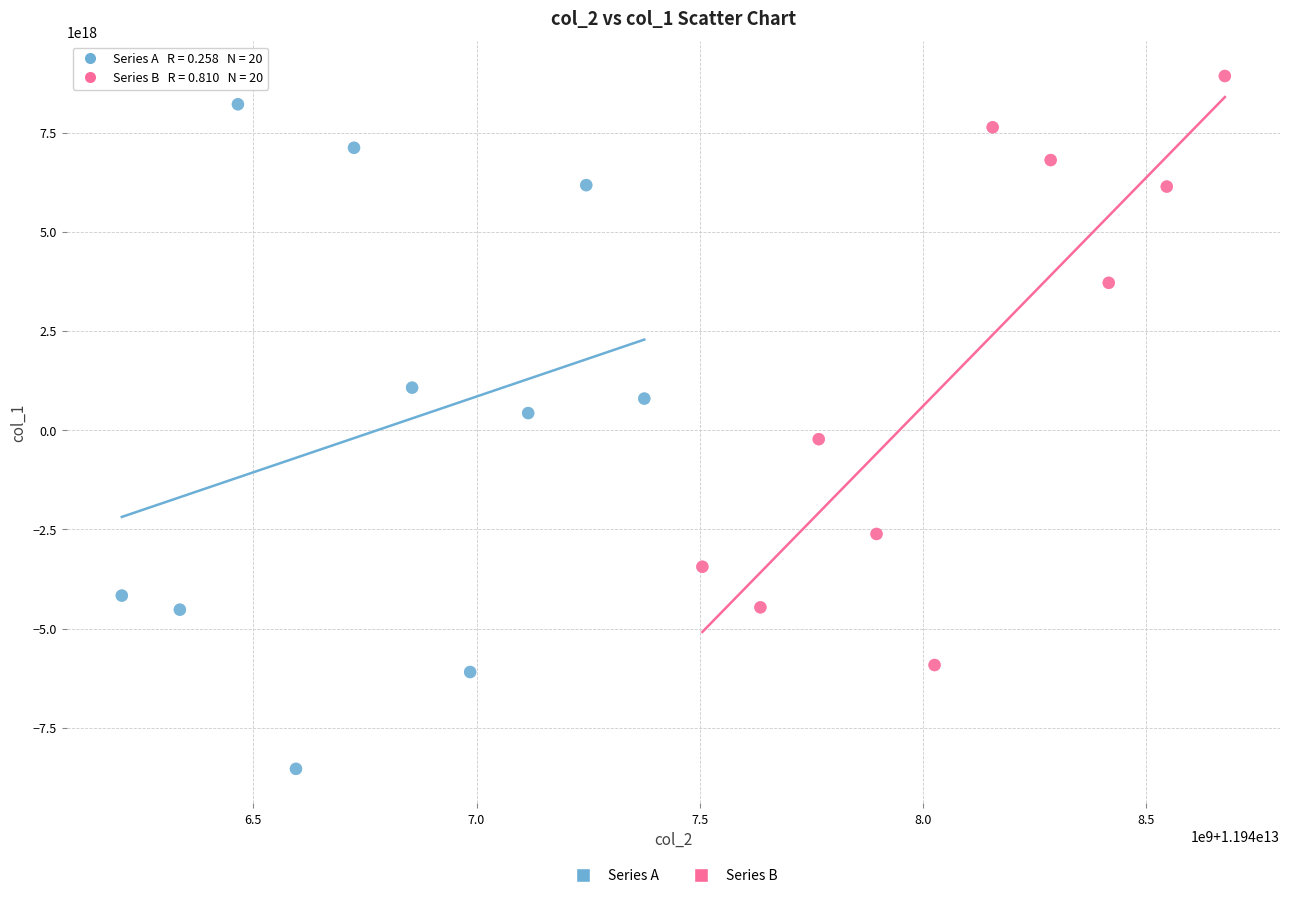

Which series contains the lowest Y value?

Series A